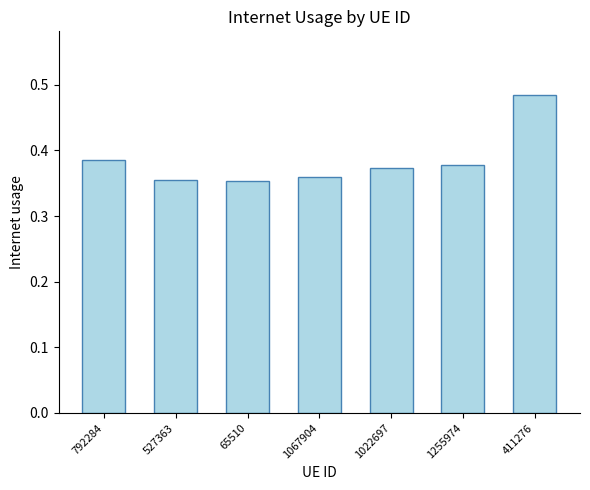

Between 411276 and 1067904, which is larger?

411276